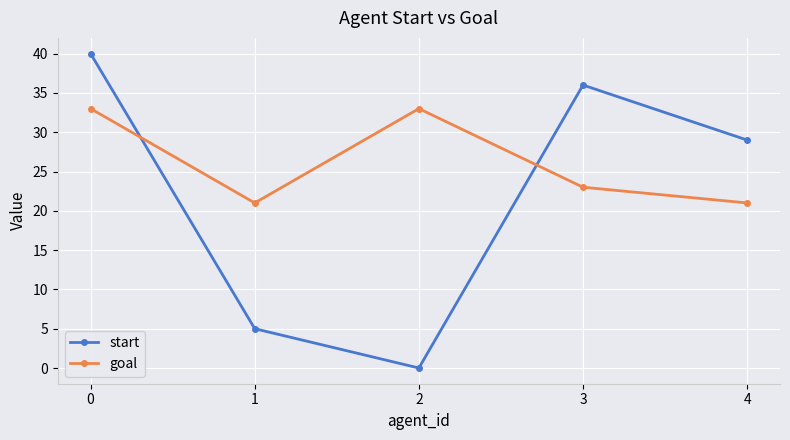

Is the value of goal at 3 greater than the value of start at 2?

Yes